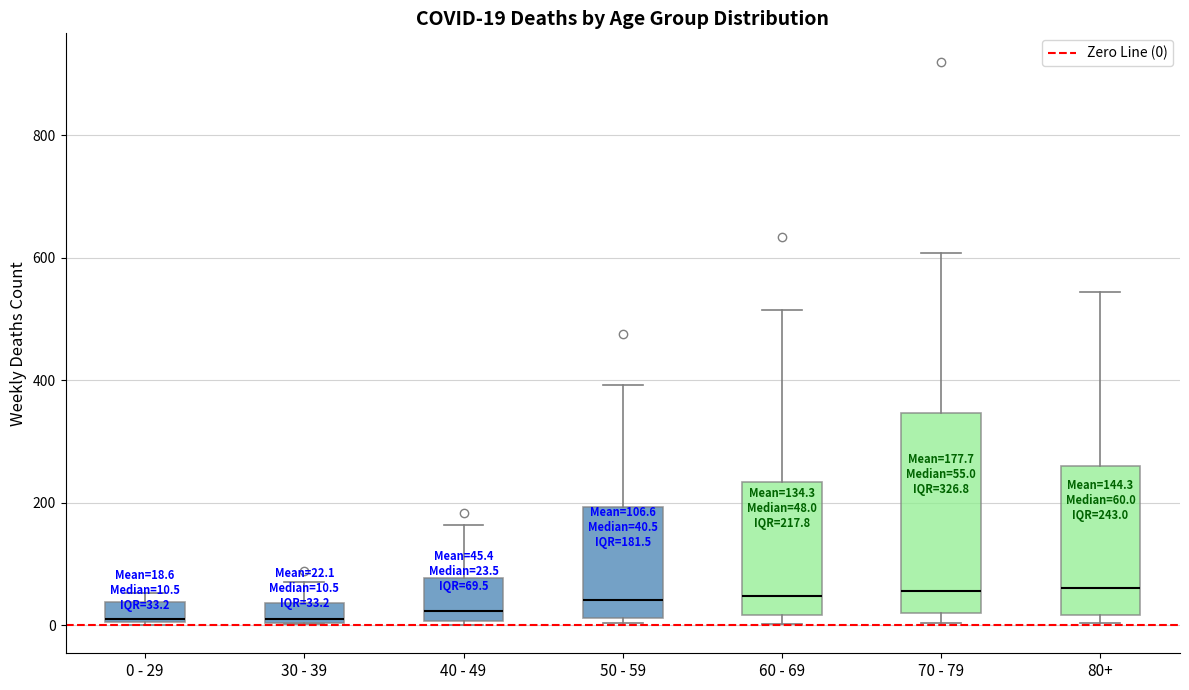

Which box is the tallest, from its lower edge to its upper edge?

70 - 79